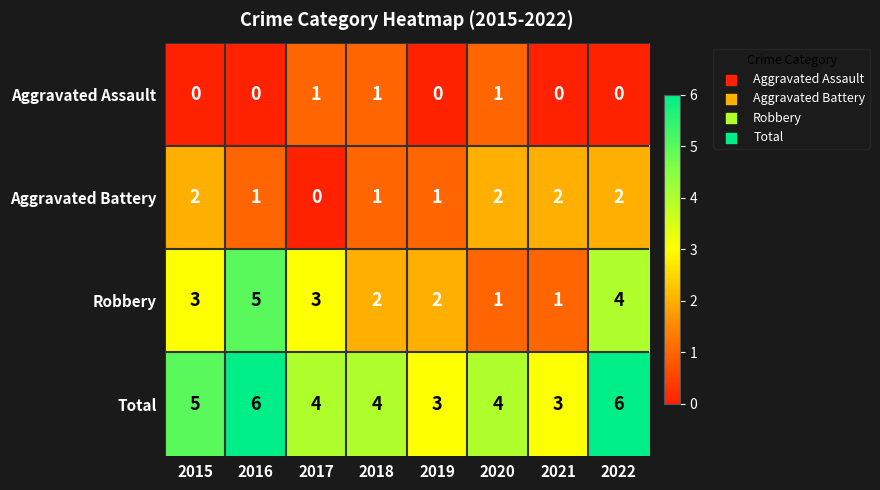

True or false: Total has a value of 4 at 2020.

True